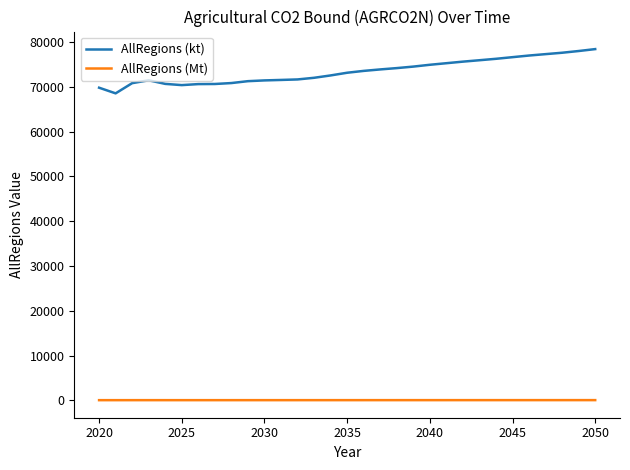

Which series has the largest total across all categories?

AllRegions (kt)